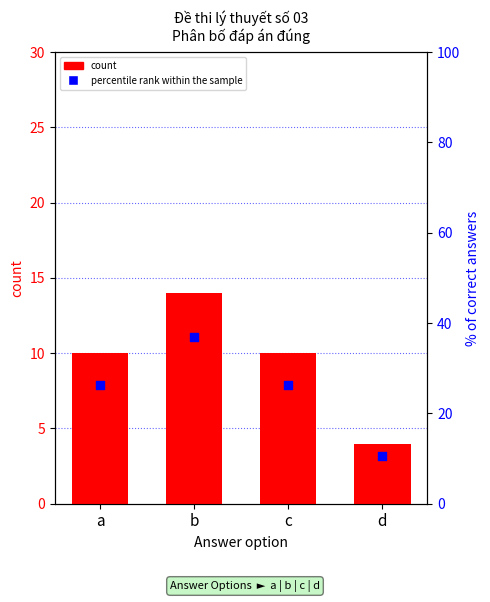

Which series has the largest total across all categories?

percentile rank within the sample